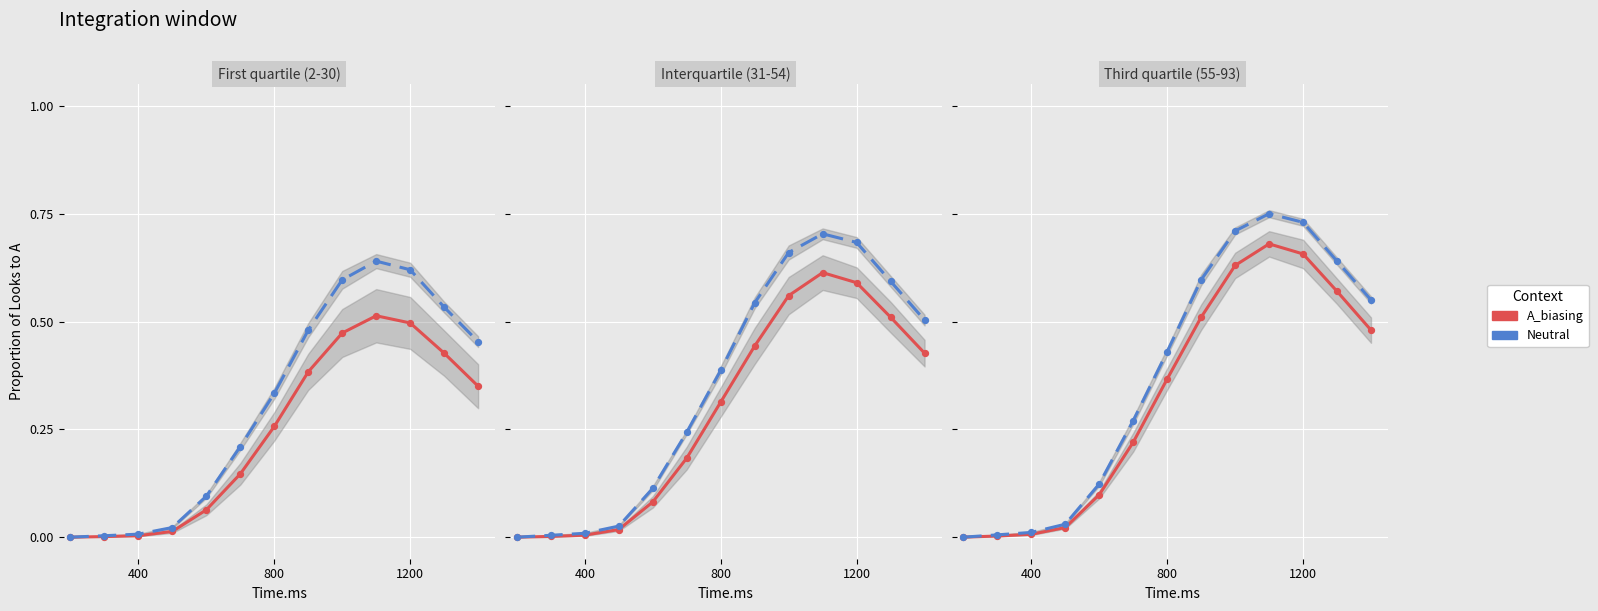

Which series contains the highest Y value?

Neutral